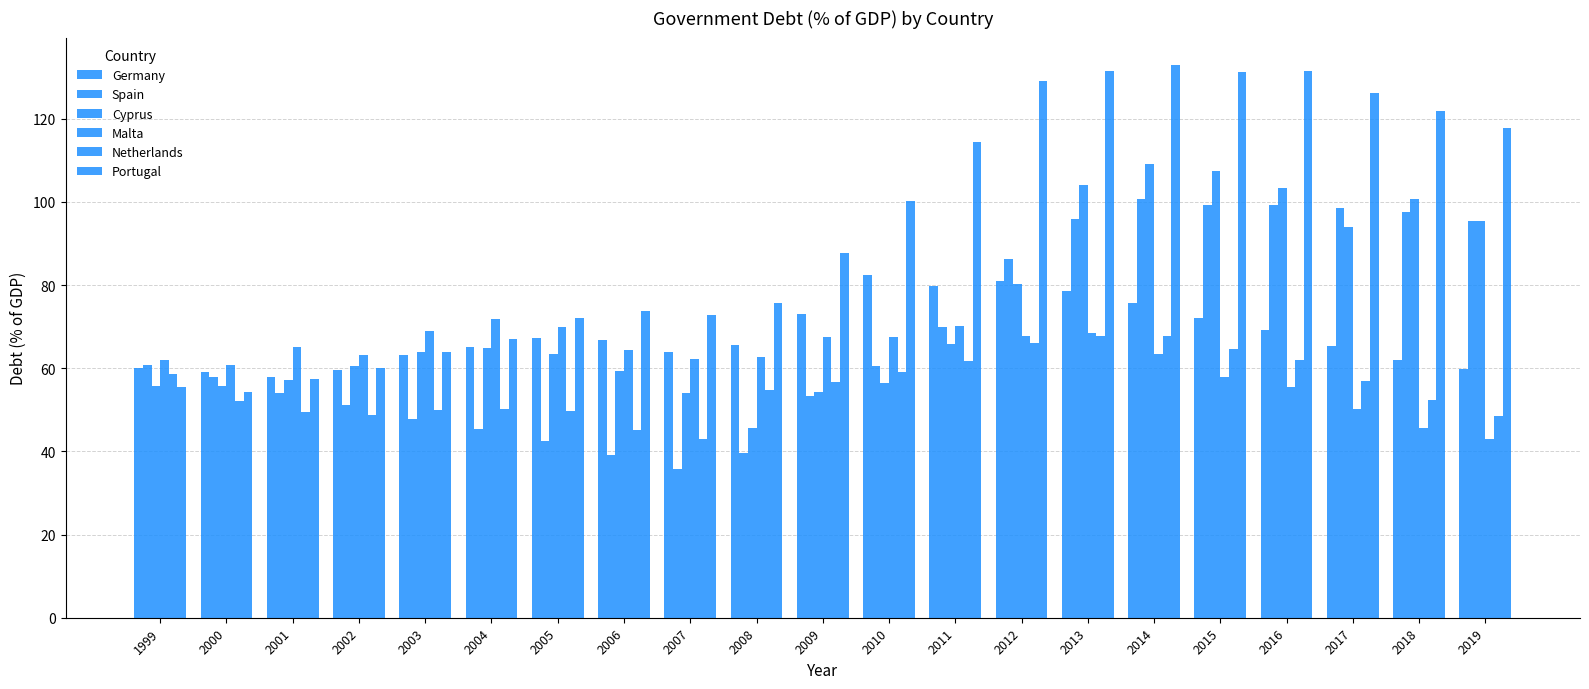

Which series has the widest spread of values?

Portugal